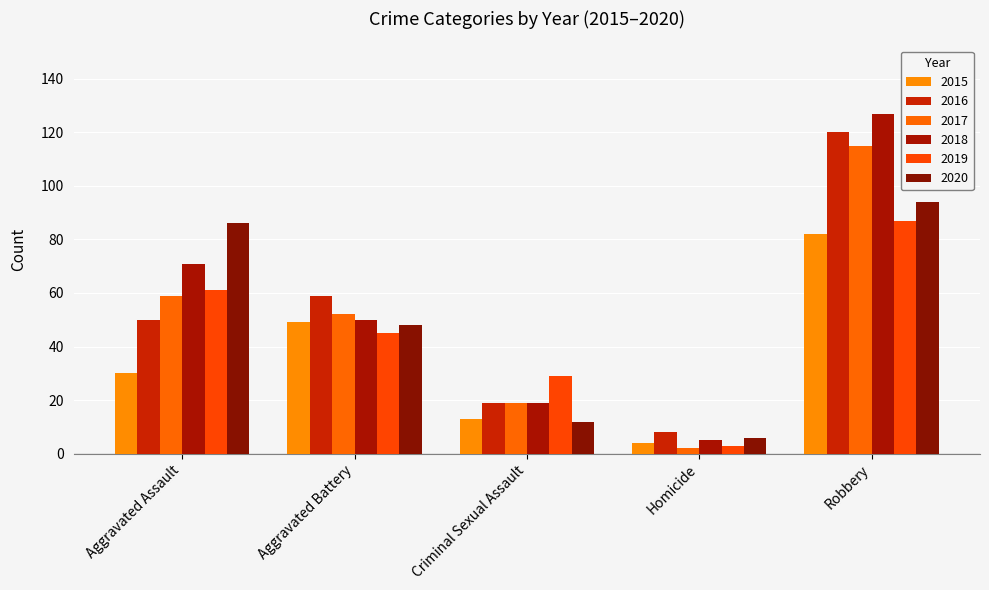

The 2015 series shows 13 at Criminal Sexual Assault. True or false?

True